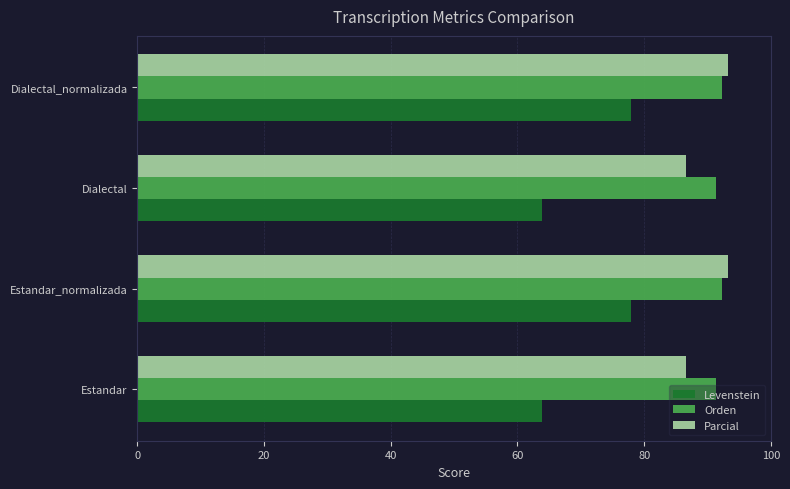

At how many categories does at least one series exceed 67?

4